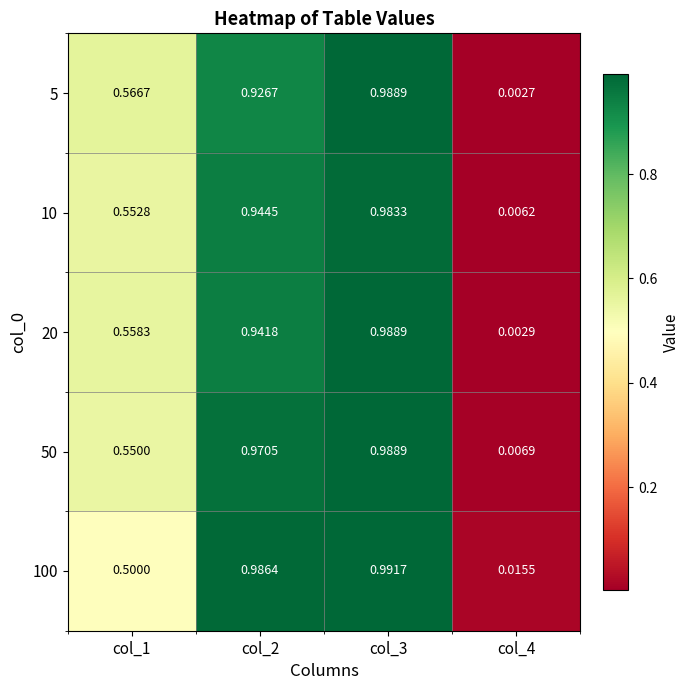

Is the value of 100 at col_1 greater than the value of 10 at col_4?

Yes